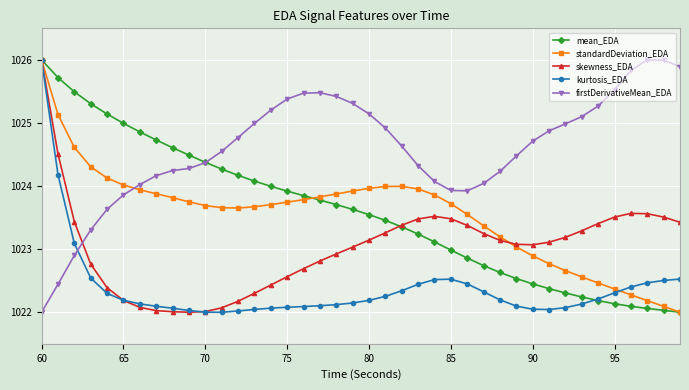

What is the value of the kurtosis_EDA point at the 14th from the left?

1022.0